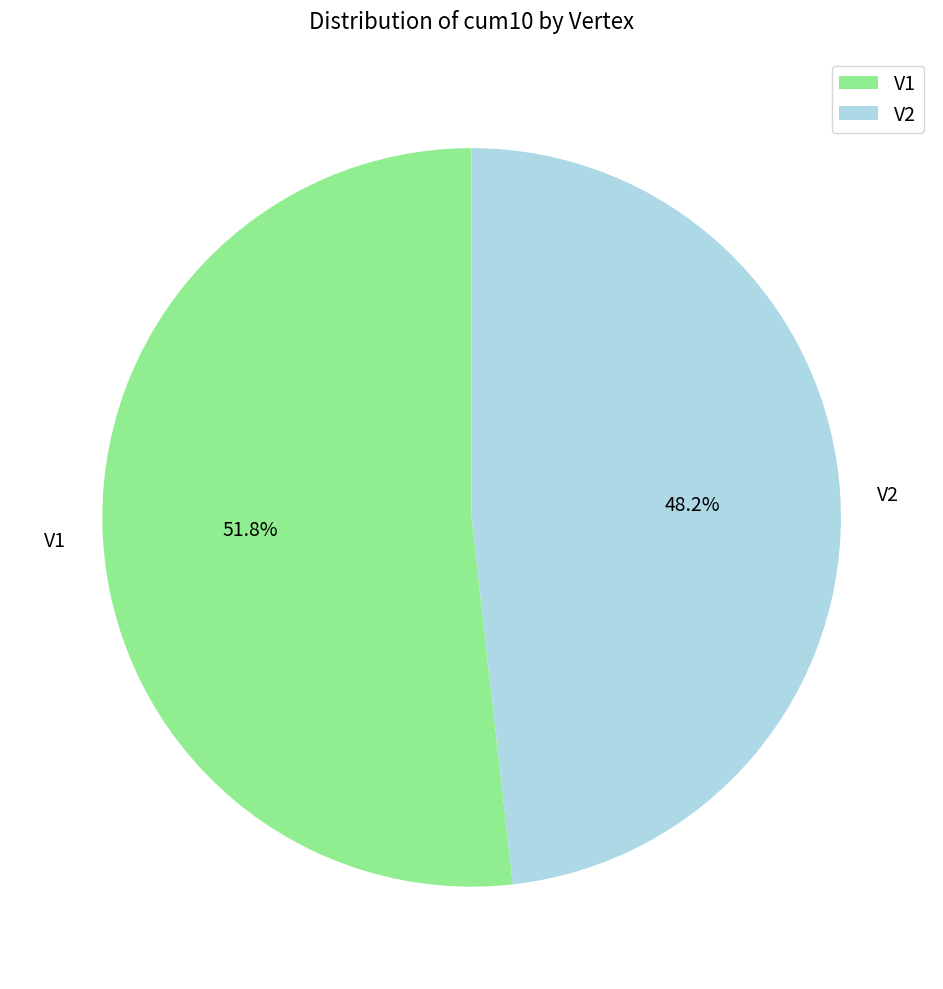

What percentage is the V2 slice, to the nearest percent?

48%